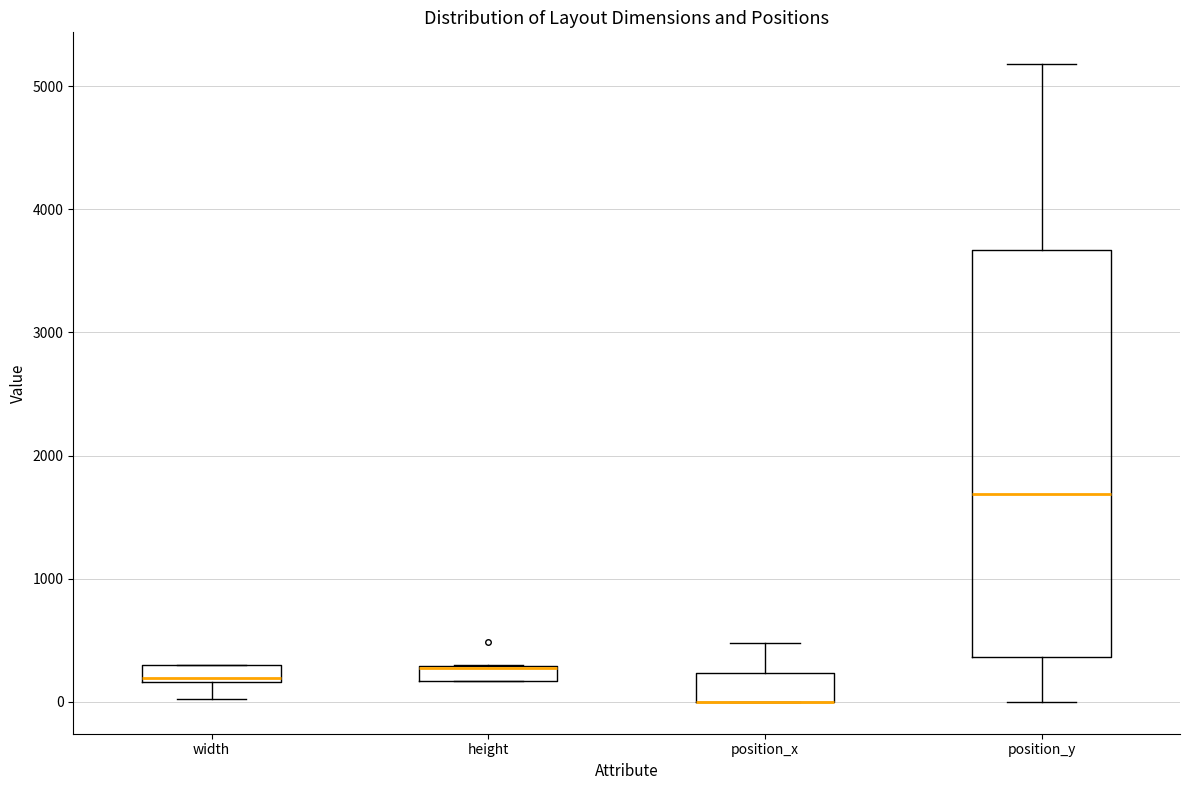

Where does the median line of the box for position_y sit on the y-axis? The values are not printed on the chart, so give them approximately, as read against the axis.

1700